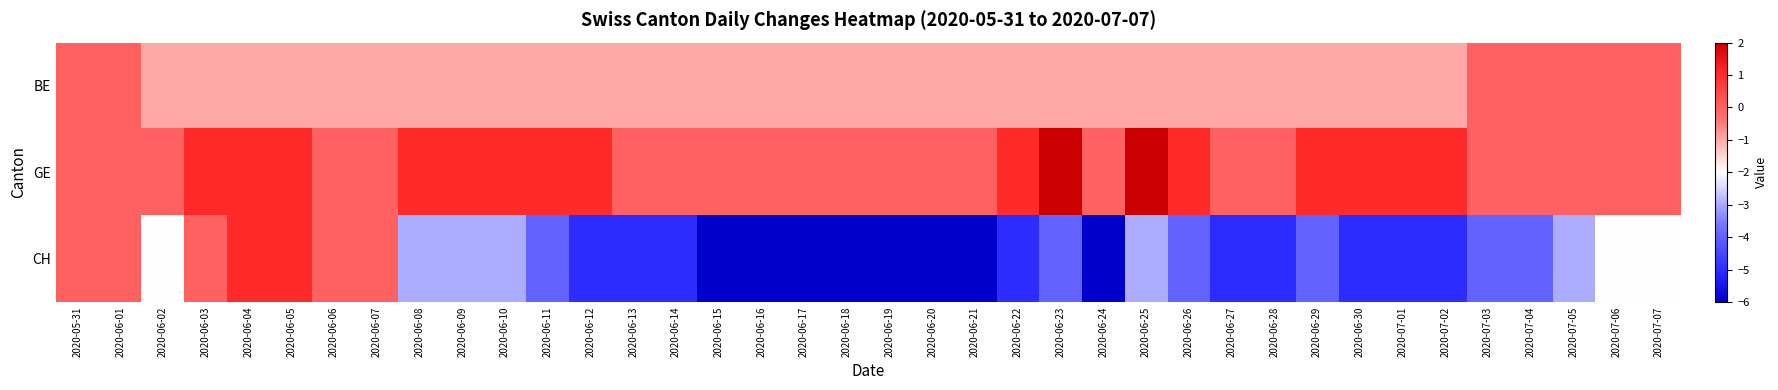

Reading right to left, what are all the values shown in this chart?

BE: 2020-07-07=0	2020-07-06=0	2020-07-05=0	2020-07-04=0	2020-07-03=0	2020-07-02=-1	2020-07-01=-1	2020-06-30=-1	2020-06-29=-1	2020-06-28=-1	2020-06-27=-1	2020-06-26=-1	2020-06-25=-1	2020-06-24=-1	2020-06-23=-1	2020-06-22=-1	2020-06-21=-1	2020-06-20=-1	2020-06-19=-1	2020-06-18=-1	2020-06-17=-1	2020-06-16=-1	2020-06-15=-1	2020-06-14=-1	2020-06-13=-1	2020-06-12=-1	2020-06-11=-1	2020-06-10=-1	2020-06-09=-1	2020-06-08=-1	2020-06-07=-1	2020-06-06=-1	2020-06-05=-1	2020-06-04=-1	2020-06-03=-1	2020-06-02=-1	2020-06-01=0	2020-05-31=0
GE: 2020-07-07=0	2020-07-06=0	2020-07-05=0	2020-07-04=0	2020-07-03=0	2020-07-02=1	2020-07-01=1	2020-06-30=1	2020-06-29=1	2020-06-28=0	2020-06-27=0	2020-06-26=1	2020-06-25=2	2020-06-24=0	2020-06-23=2	2020-06-22=1	2020-06-21=0	2020-06-20=0	2020-06-19=0	2020-06-18=0	2020-06-17=0	2020-06-16=0	2020-06-15=0	2020-06-14=0	2020-06-13=0	2020-06-12=1	2020-06-11=1	2020-06-10=1	2020-06-09=1	2020-06-08=1	2020-06-07=0	2020-06-06=0	2020-06-05=1	2020-06-04=1	2020-06-03=1	2020-06-02=0	2020-06-01=0	2020-05-31=0
CH: 2020-07-07=-2	2020-07-06=-2	2020-07-05=-3	2020-07-04=-4	2020-07-03=-4	2020-07-02=-5	2020-07-01=-5	2020-06-30=-5	2020-06-29=-4	2020-06-28=-5	2020-06-27=-5	2020-06-26=-4	2020-06-25=-3	2020-06-24=-6	2020-06-23=-4	2020-06-22=-5	2020-06-21=-6	2020-06-20=-6	2020-06-19=-6	2020-06-18=-6	2020-06-17=-6	2020-06-16=-6	2020-06-15=-6	2020-06-14=-5	2020-06-13=-5	2020-06-12=-5	2020-06-11=-4	2020-06-10=-3	2020-06-09=-3	2020-06-08=-3	2020-06-07=0	2020-06-06=0	2020-06-05=1	2020-06-04=1	2020-06-03=0	2020-06-02=-2	2020-06-01=0	2020-05-31=0